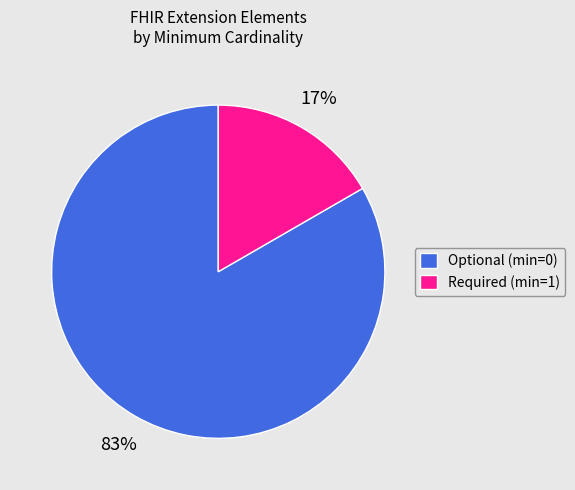

Count the number of slices in the pie.

2